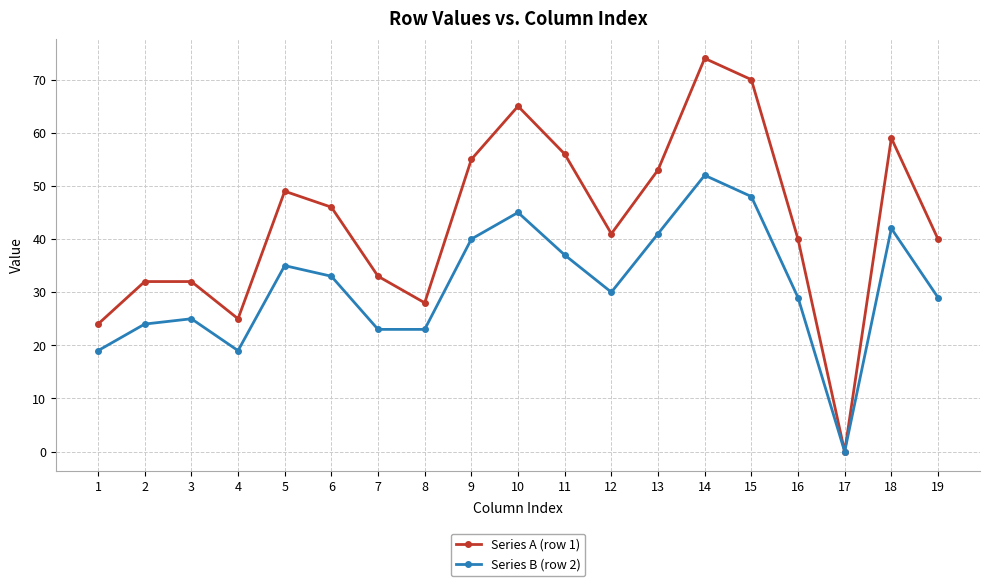

What is the value of the Series A (row 1) point at the 2nd from the left?

32